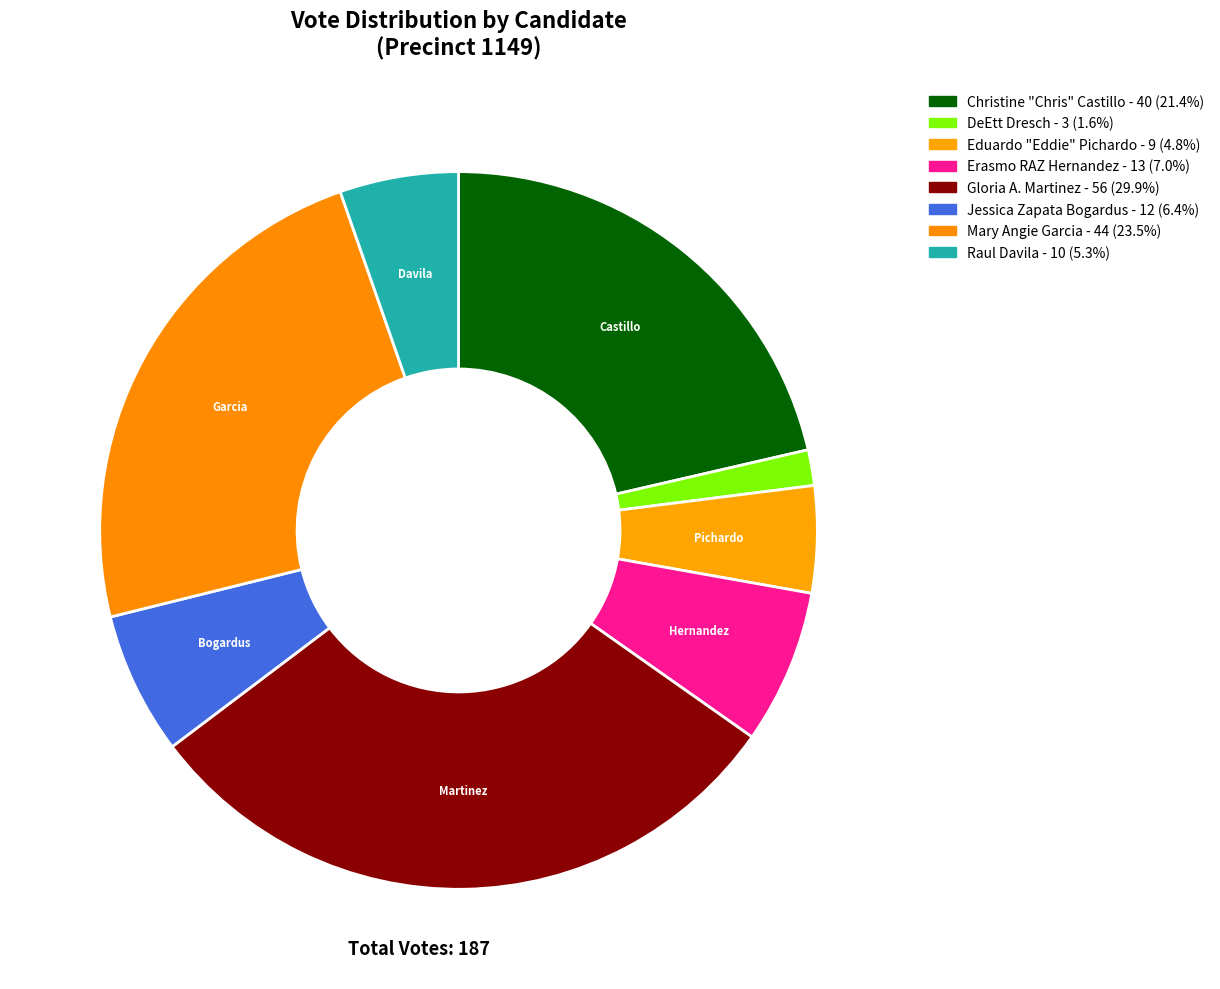

Count the number of slices in the pie.

8